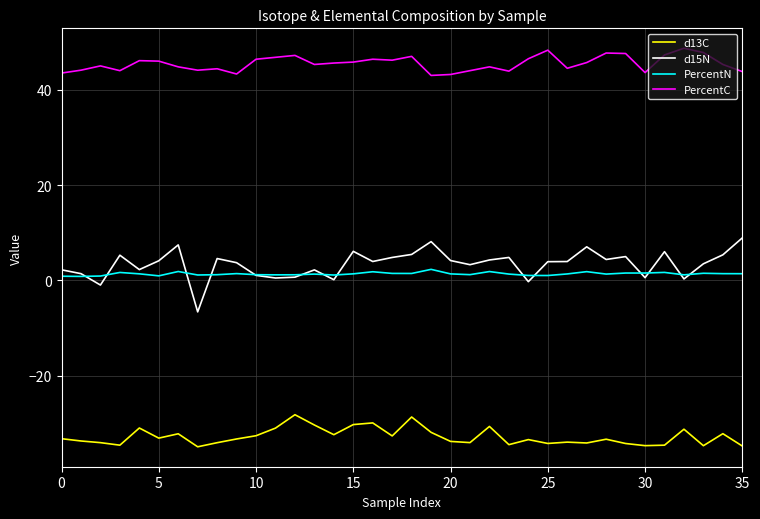

True or false: d13C and PercentC intersect in this chart.

False